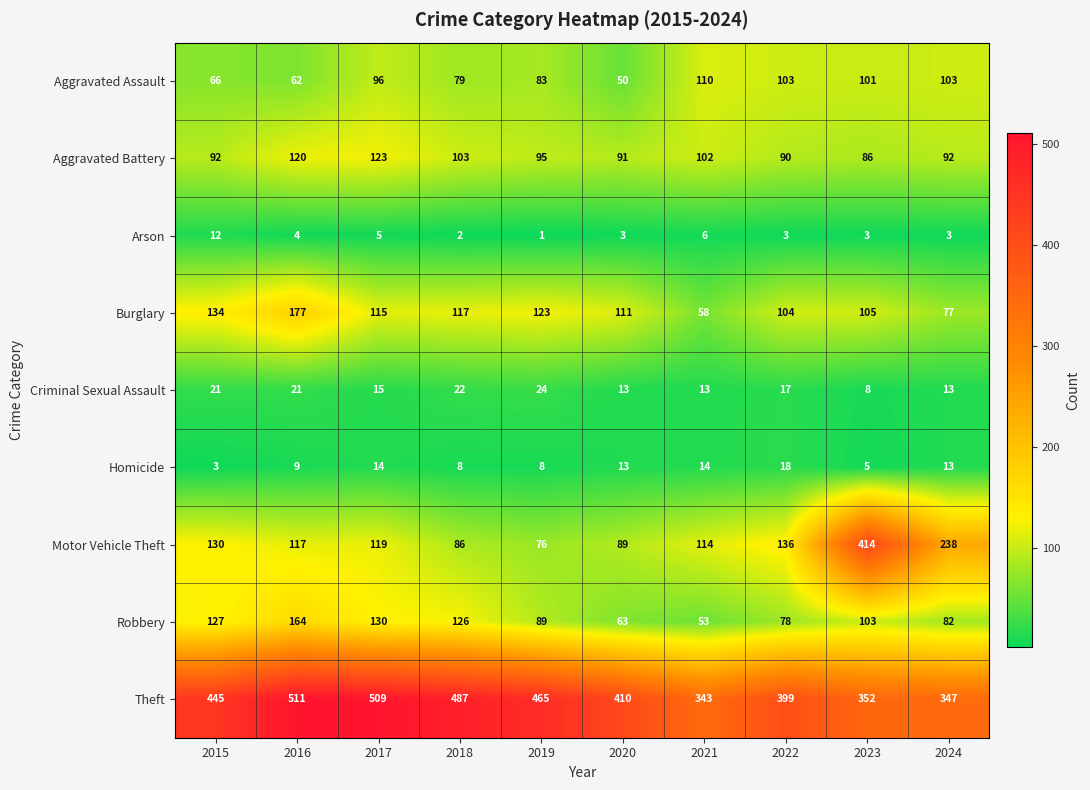

Between 2018 and 2019, which series saw the biggest shift?

Robbery